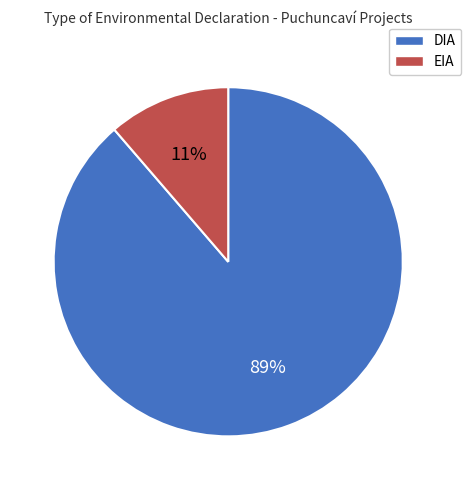

Between DIA and EIA, which is larger?

DIA